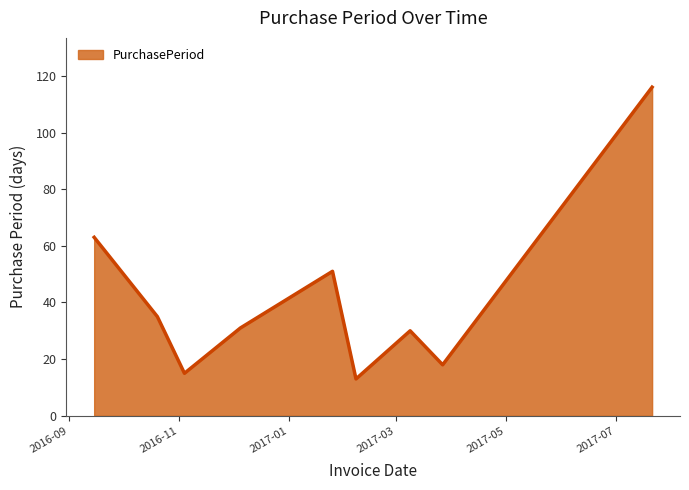

What is the greatest value displayed?

116